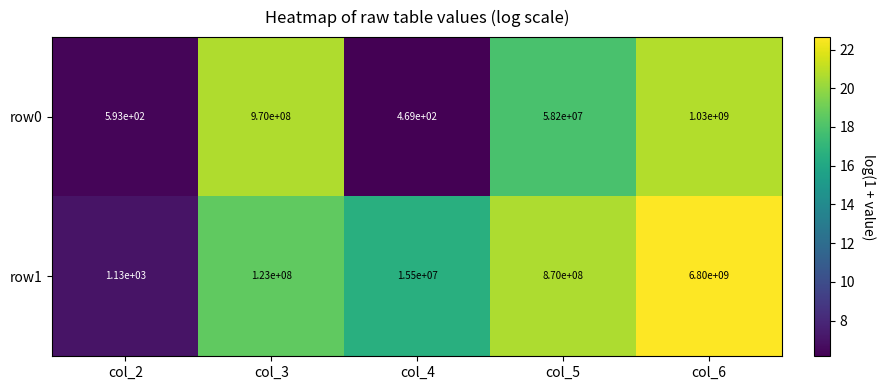

What is the total value across all series at col_6?

7830000000